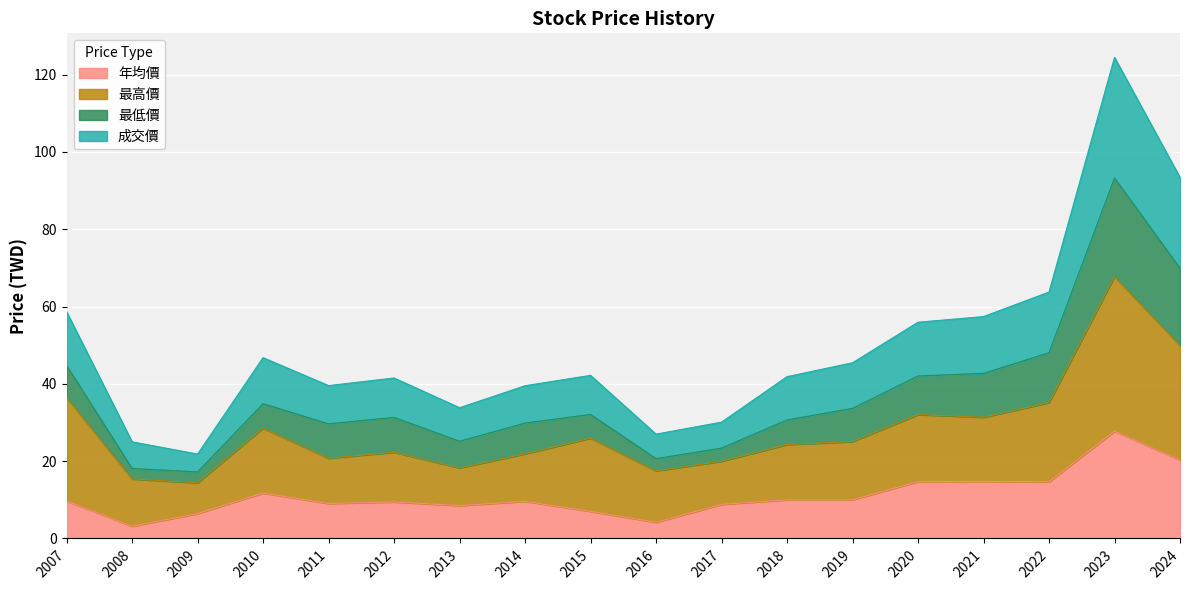

List the labels in order of 年均價 value, largest first.

2023, 2024, 2021, 2020, 2022, 2010, 2018, 2019, 2007, 2014, 2012, 2011, 2017, 2013, 2015, 2009, 2016, 2008